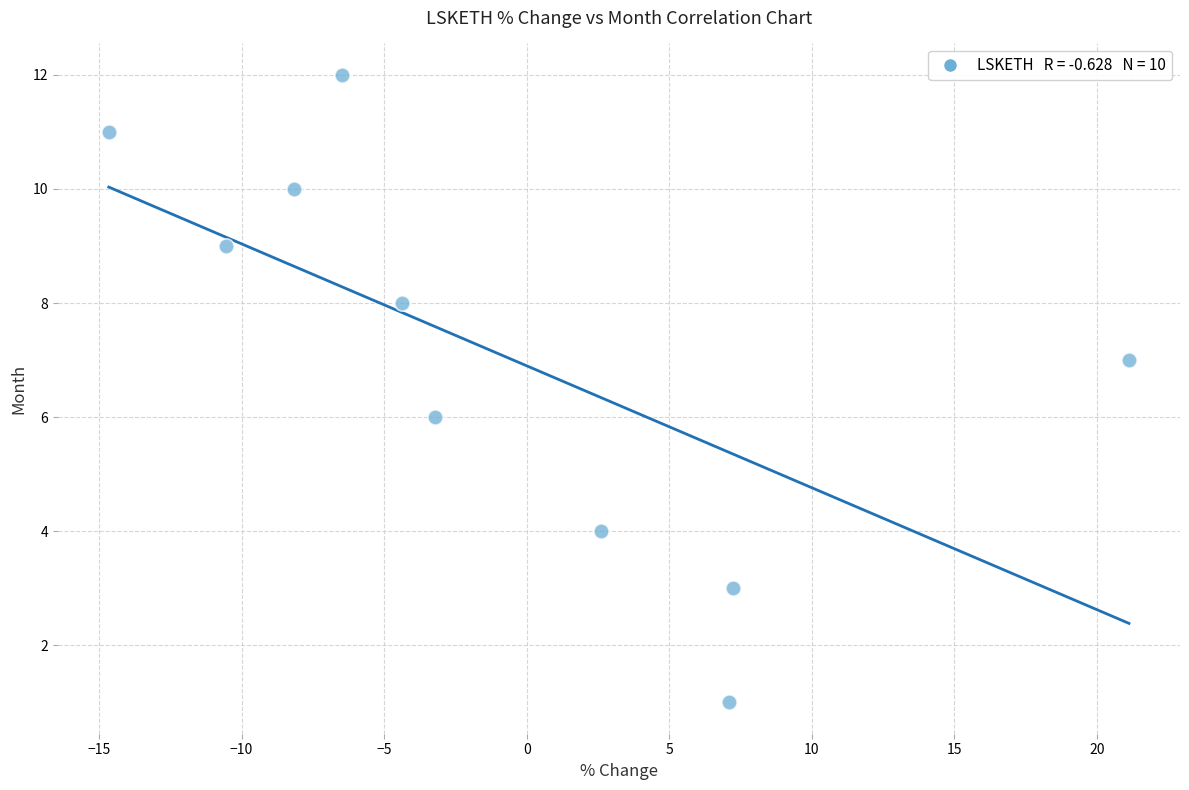

What is the average Y value?

7